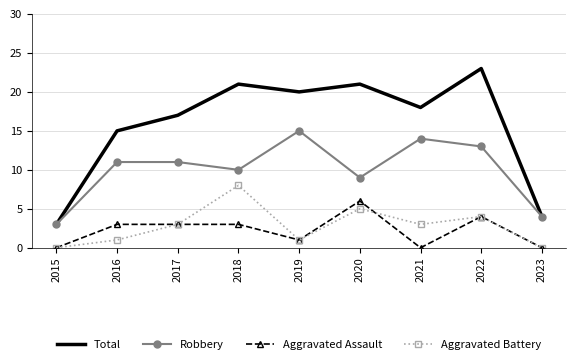

What is the difference between the second highest and second lowest values in the Aggravated Battery series?

5